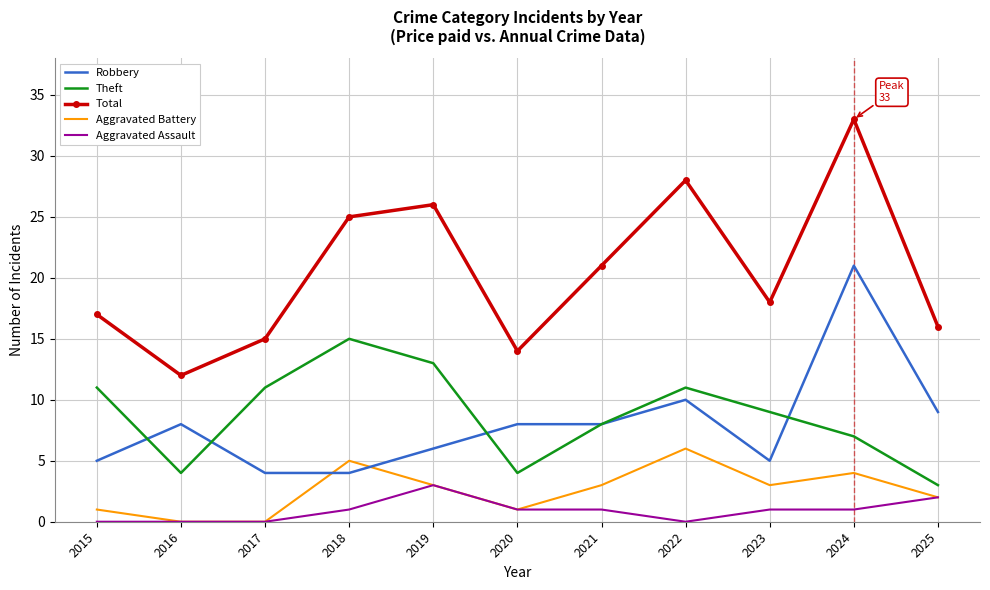

Read the Theft value at 2019.

13